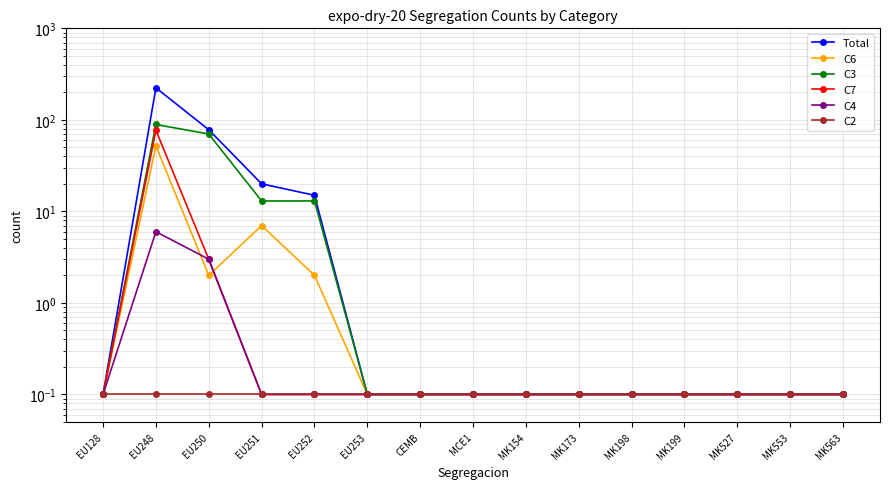

What is the label of the 3rd point from the right?

MK527